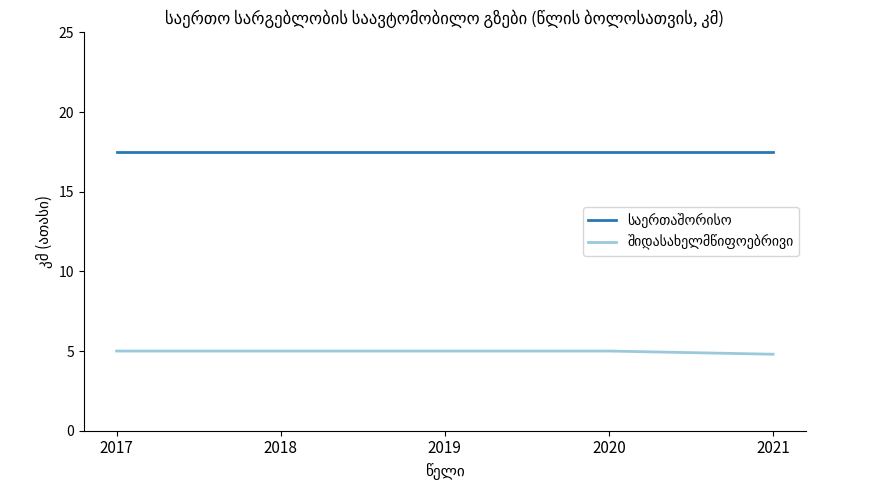

What is the total value across all series at 2017?

22.5